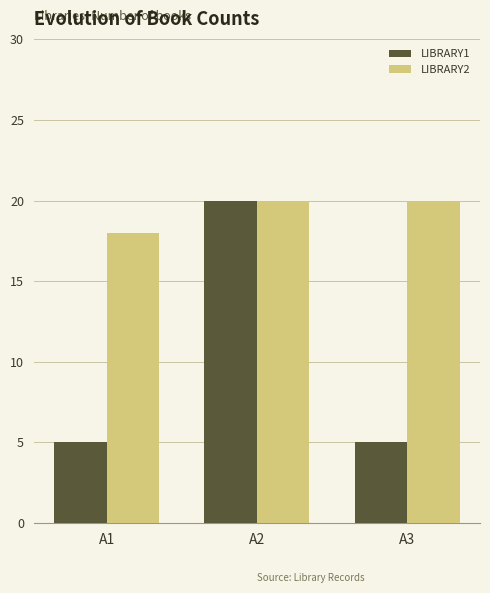

The LIBRARY1 series shows 5 at A1. True or false?

True